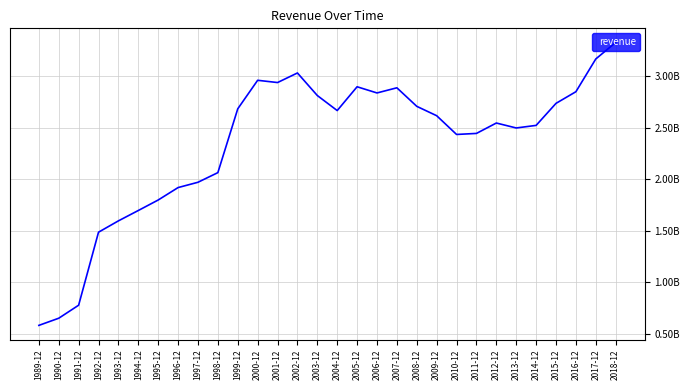

What is the change in value from 2006-12 to 2009-12?

-221000000